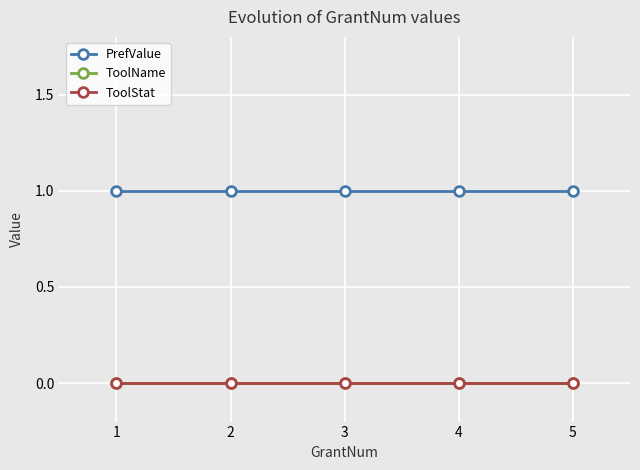

What is the value of the PrefValue point at the 1st from the left?

1